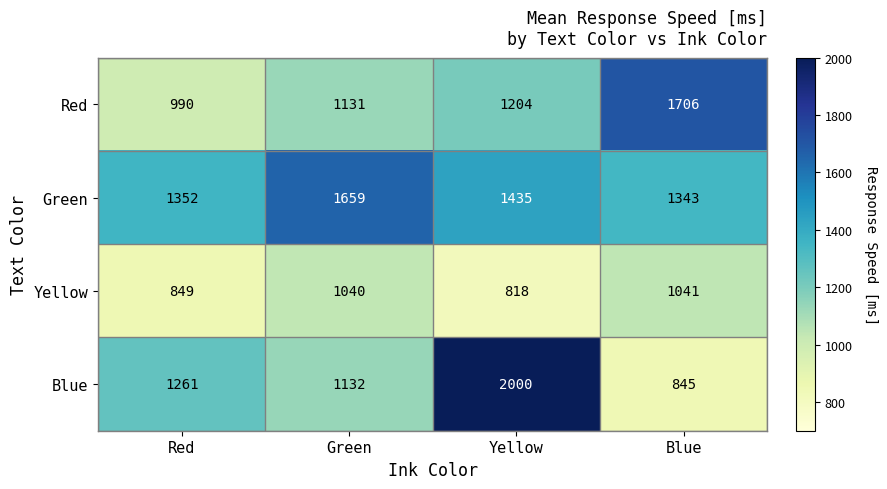

What is the total value across all series at Blue?

4935